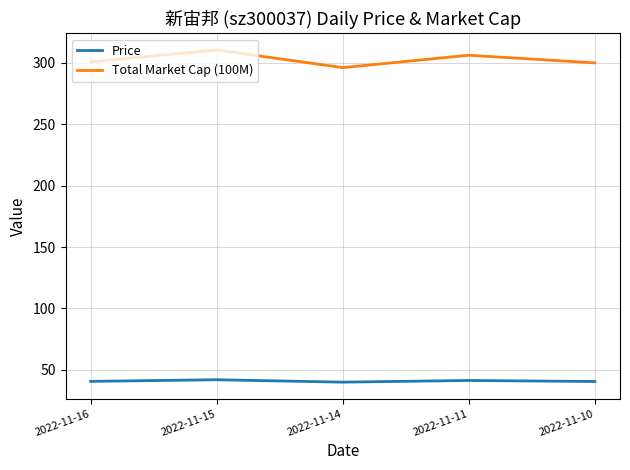

Which category has the highest value in the Total Market Cap (100M) series?

2022-11-15